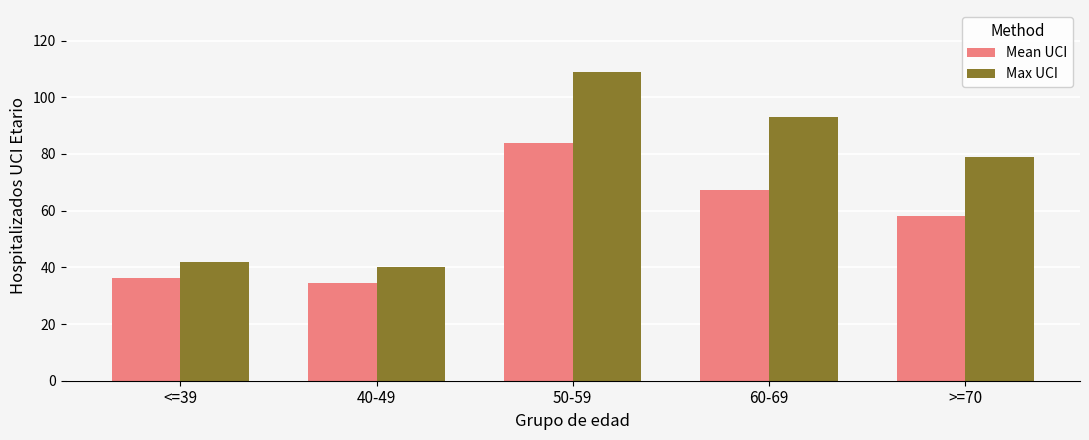

What is the maximum value for Max UCI?

109.0